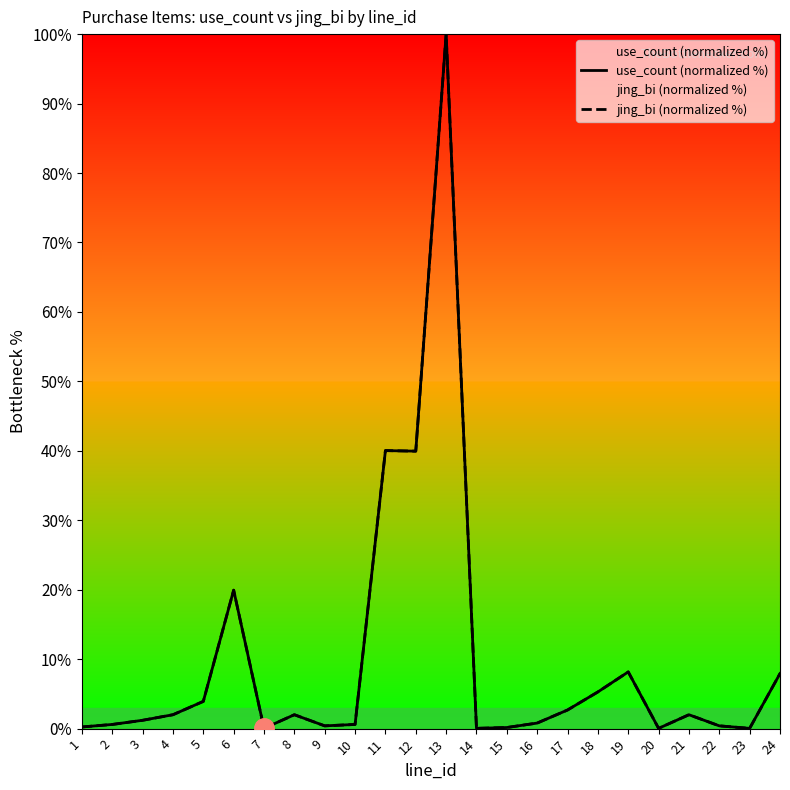

True or false: jing_bi (normalized %) and use_count (normalized %) intersect in this chart.

False